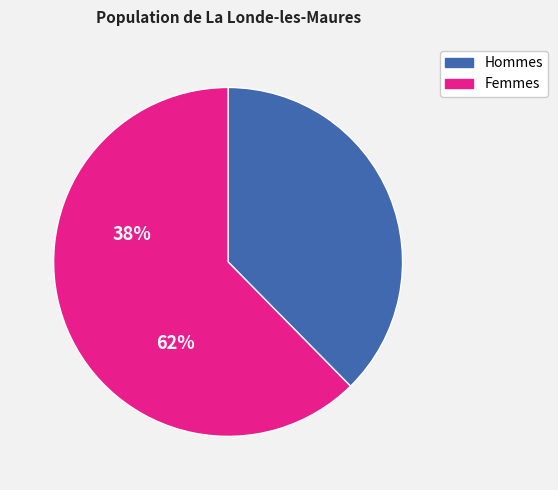

Rank the categories by value from lowest to highest.

Hommes, Femmes